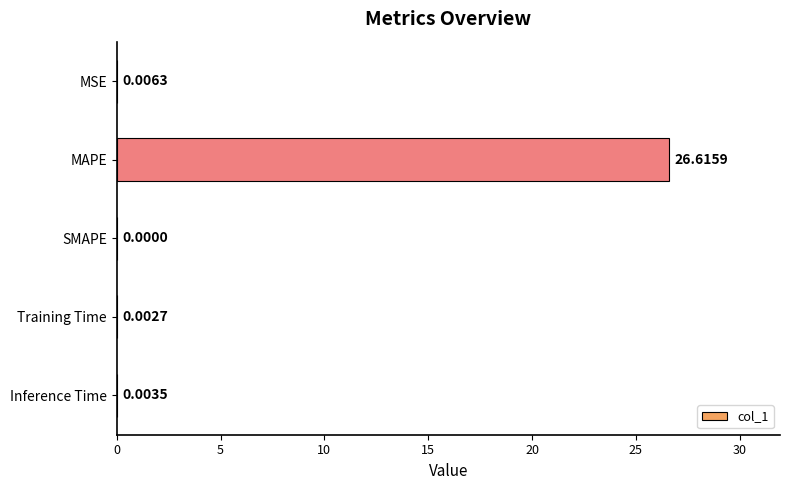

Between SMAPE and MSE, which is larger?

MSE